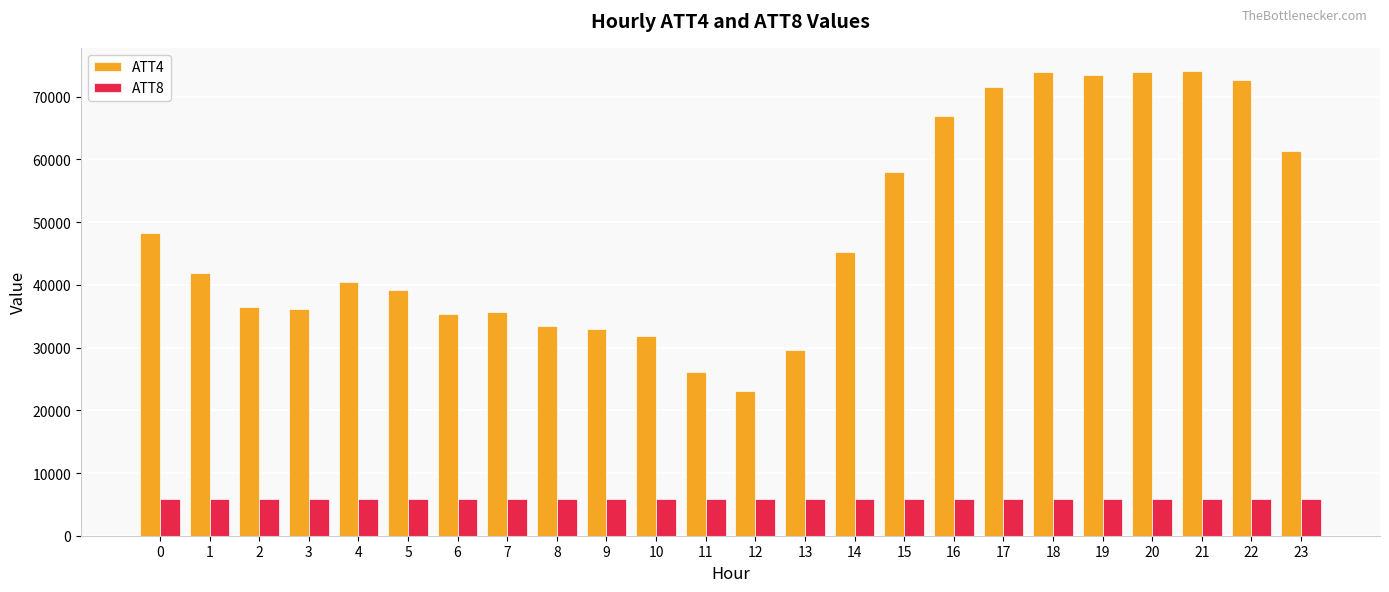

At 8, list the series in order from largest to smallest.

ATT4, ATT8